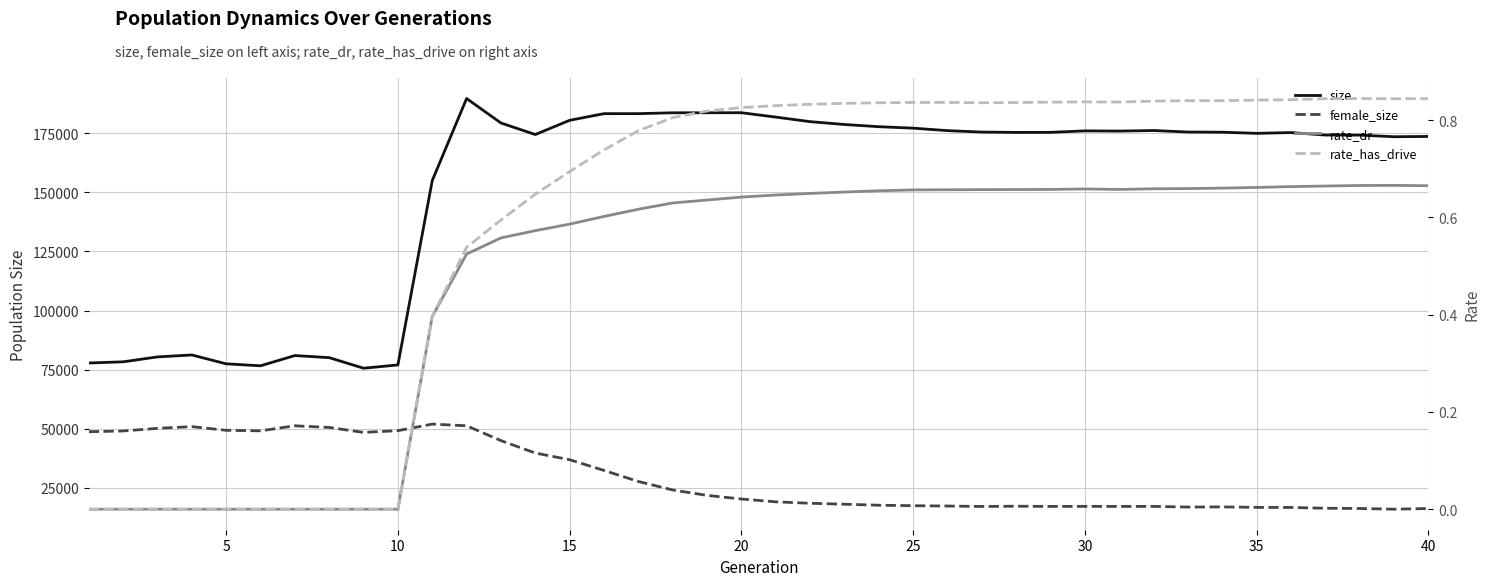

Count the number of categories in the chart.

40